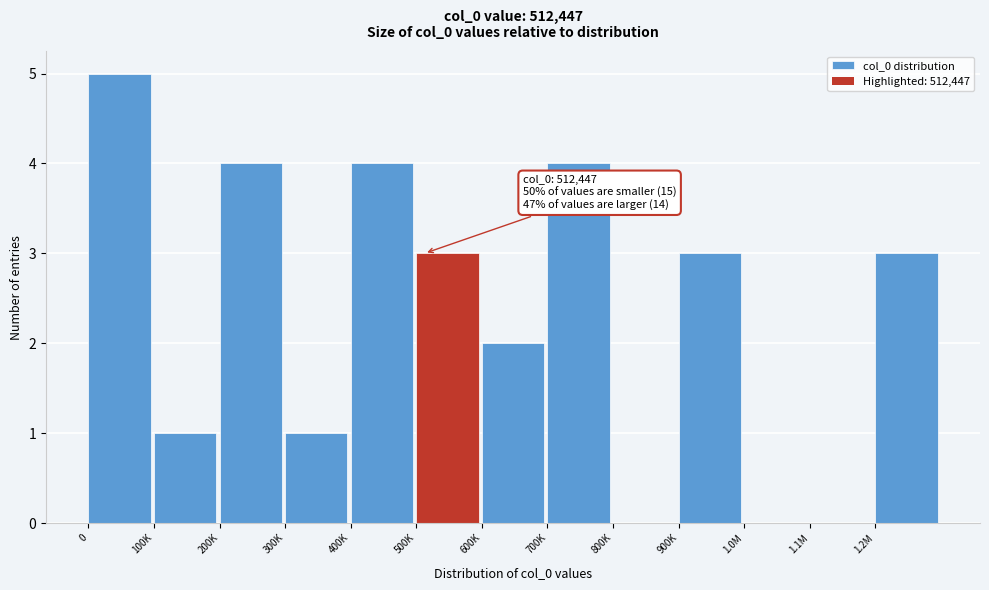

Reading left to right, transcribe all the data shown in this chart.

0=5	100K=1	200K=4	300K=1	400K=4	500K=3	600K=2	700K=4	800K=0	900K=3	1.0M=0	1.1M=0	1.2M=3